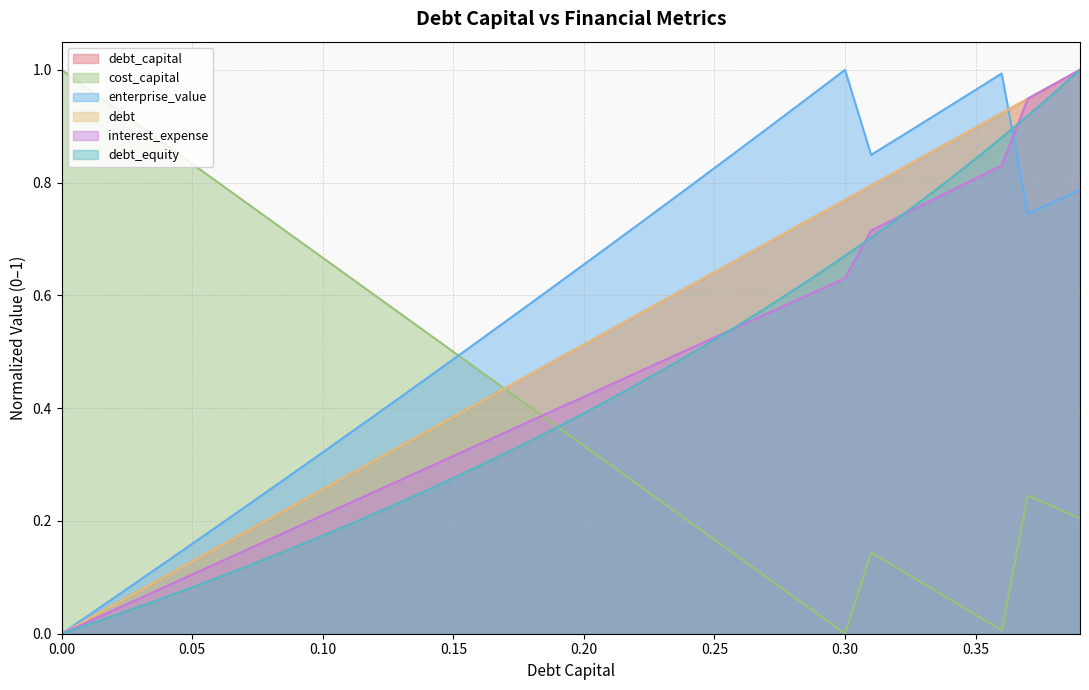

Rank the series by their maximum value, from highest to lowest.

debt_capital, cost_capital, enterprise_value, debt, interest_expense, debt_equity